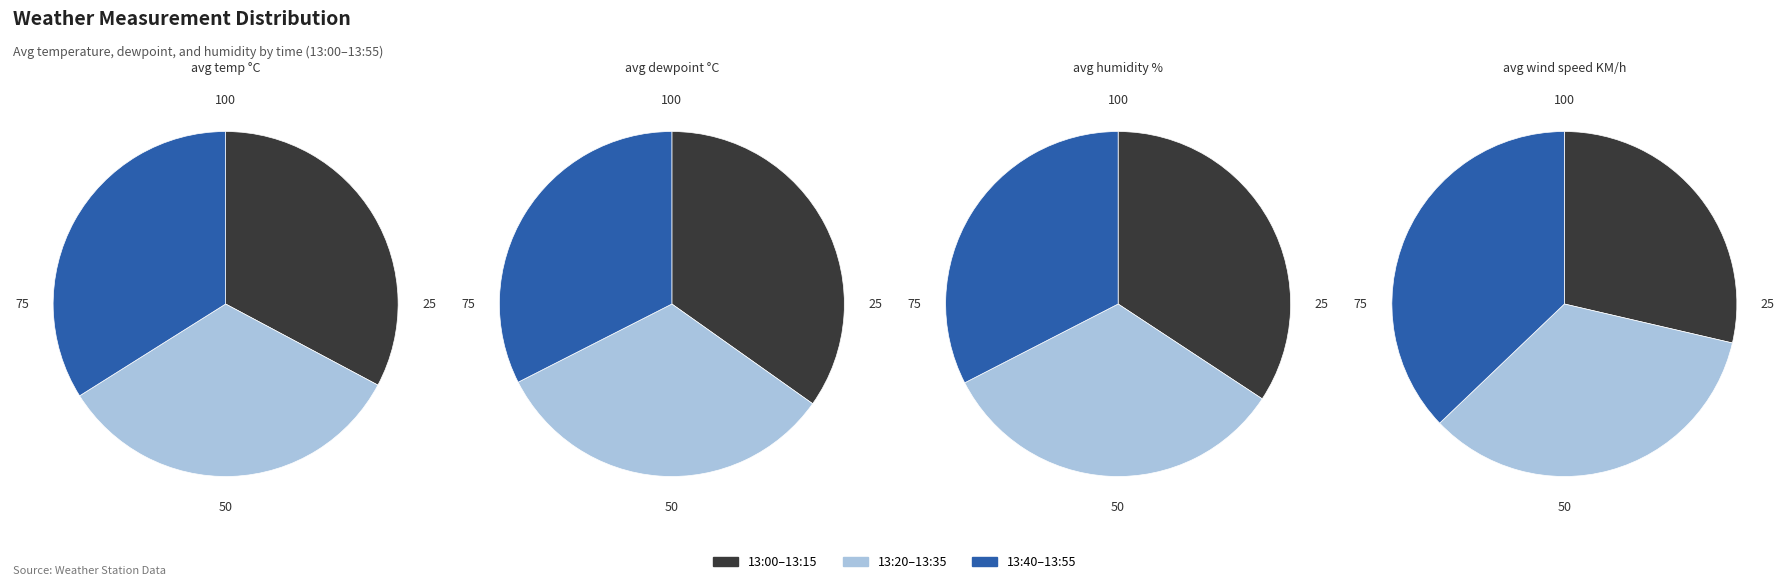

Count the number of slices in the pie.

12